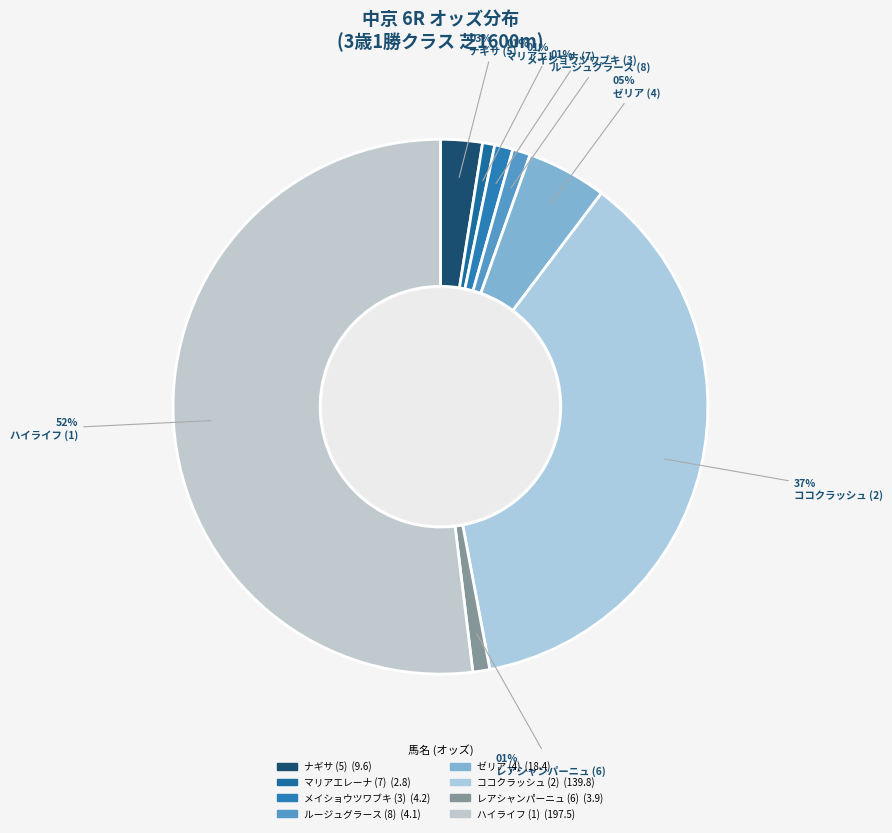

Combined, what portion of the pie is ハイライフ (1) and ゼリア (4)?

56.8%